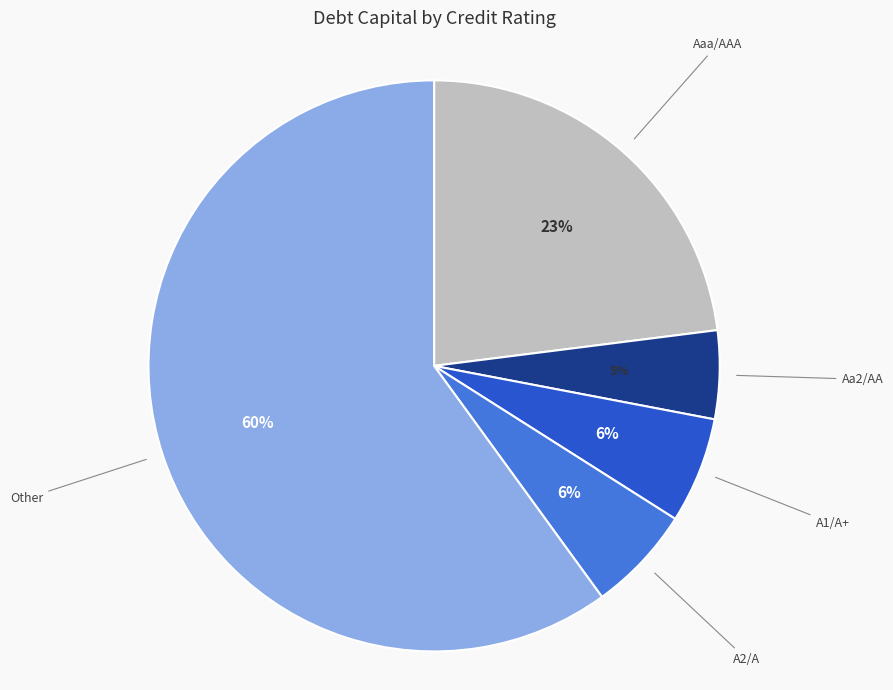

To the nearest percent, what is the average slice percentage?

20%